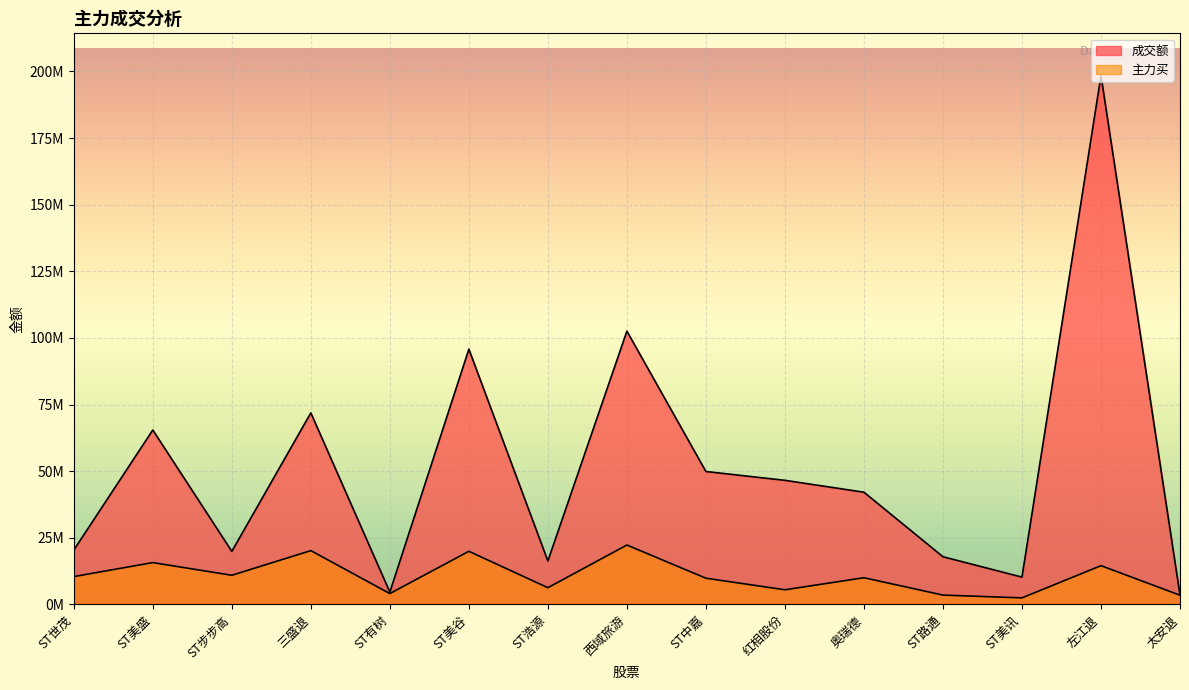

Which series has the largest total across all categories?

成交额